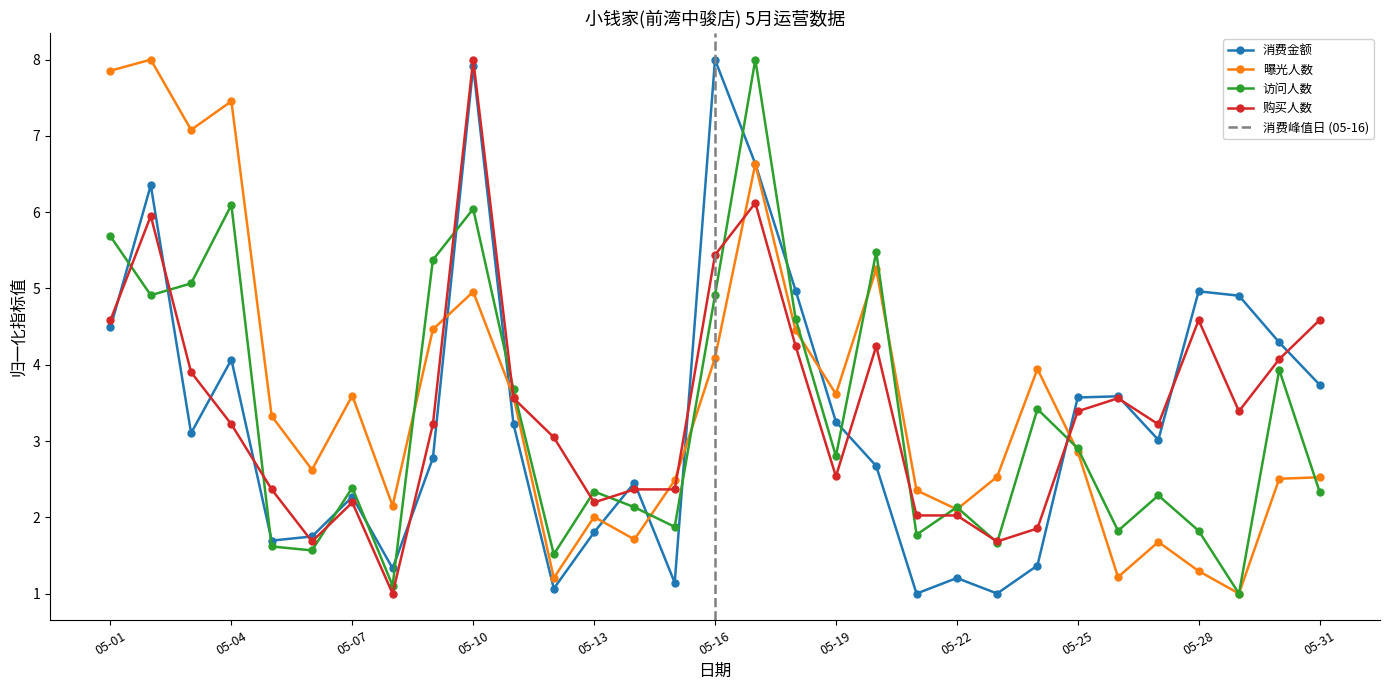

What are all the series names shown in the legend?

消费金额, 曝光人数, 访问人数, 购买人数